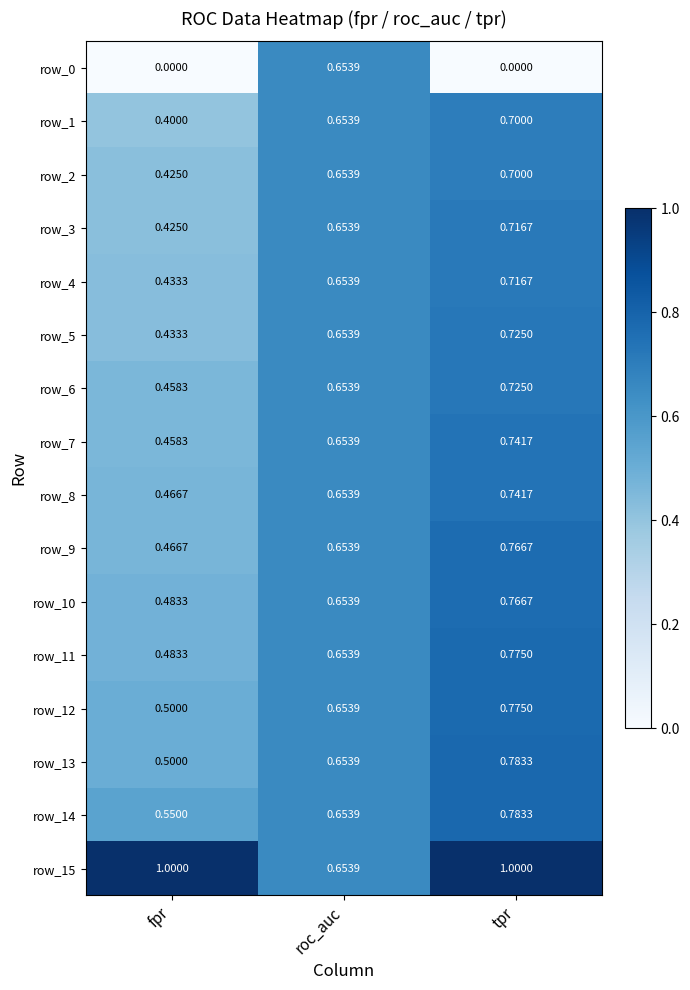

The value of row_4 at tpr is 1.2. True or false?

False